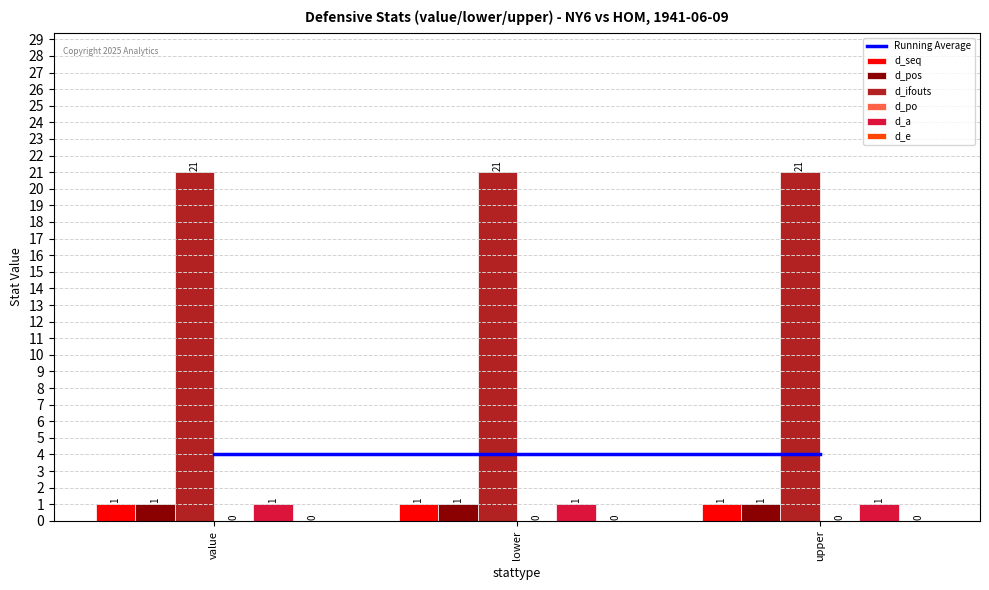

Does the chart contain stacked bars?

No